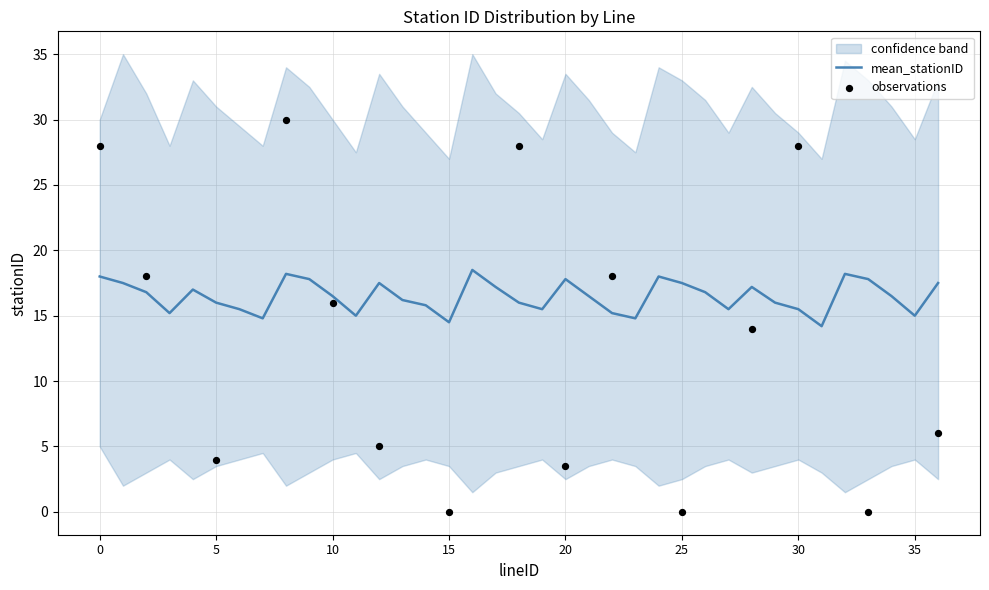

At which category is the sum across all series the highest?

16